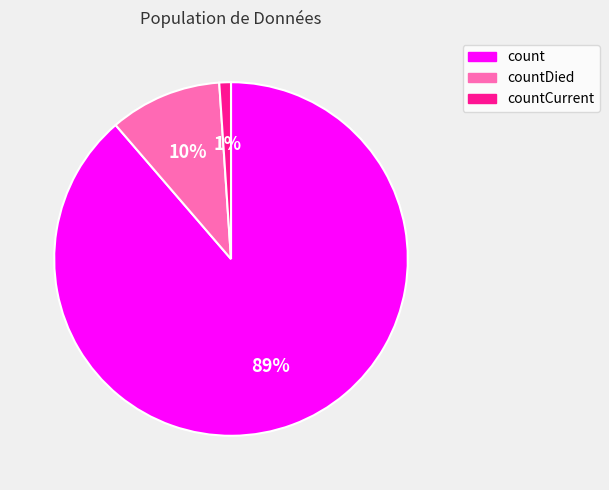

Is it true that countDied is 1% of the pie?

False